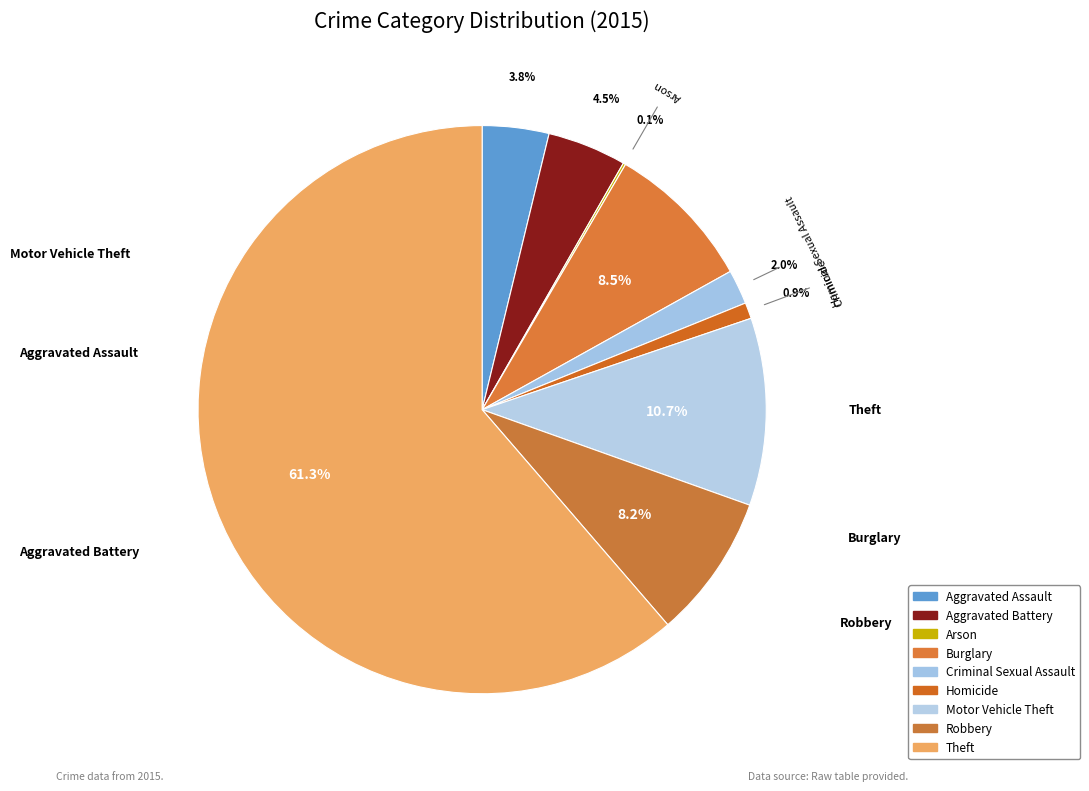

True or false: Aggravated Assault accounts for 1% of the total.

False